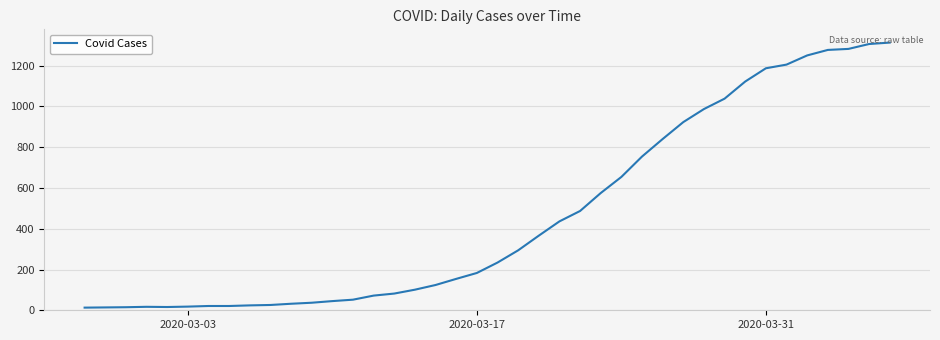

What is the greatest value displayed?

1313